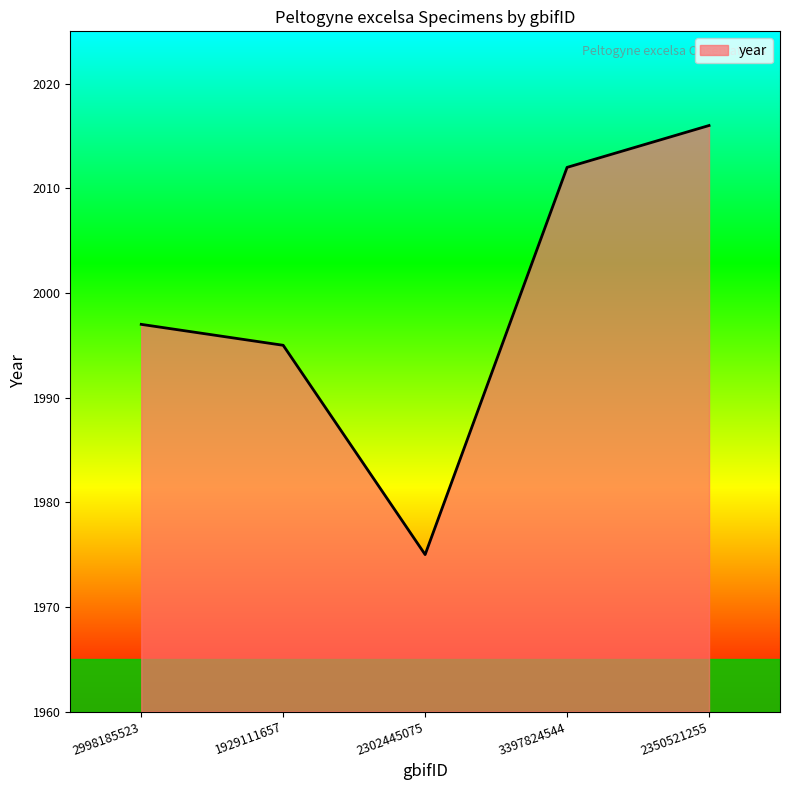

Reading left to right, list all the values displayed in this chart.

1997	1995	1975	2012	2016